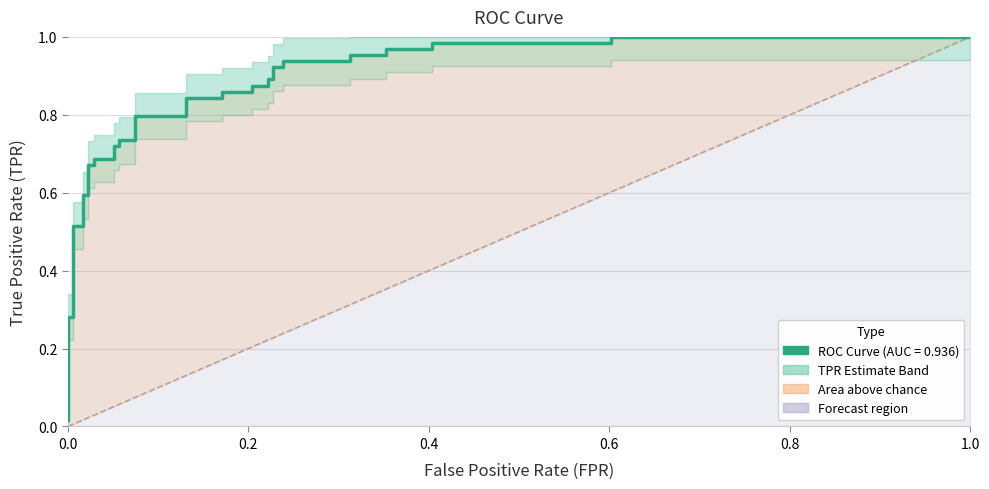

What is the sum of all values?

28.6